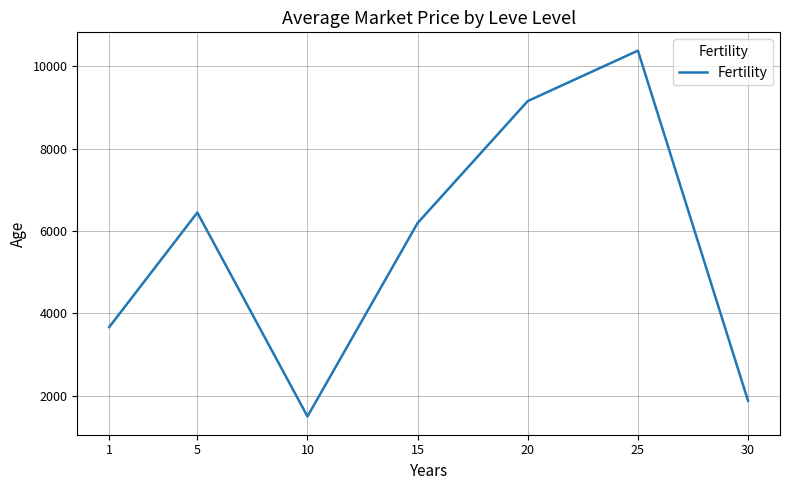

Which label corresponds to the smallest value in the chart?

10